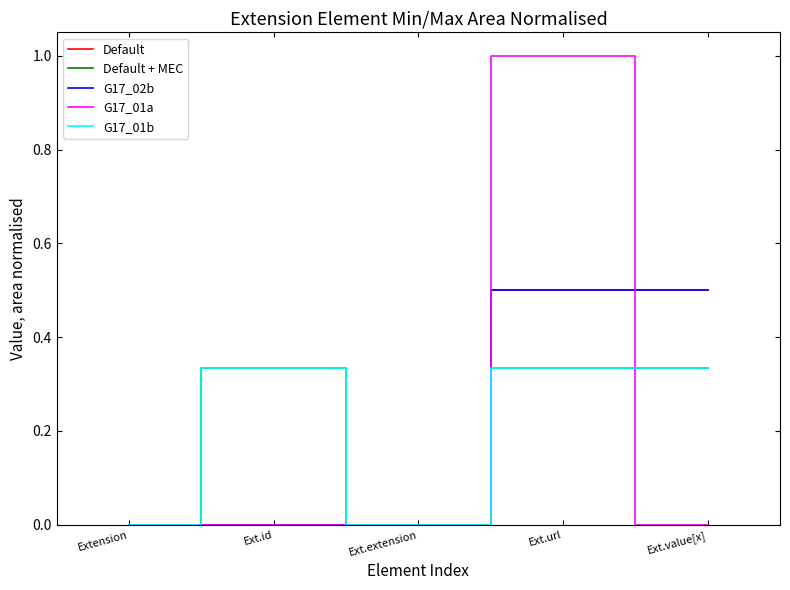

Reading right to left, what are all the values shown in this chart?

Default: Ext.value[x]=0.5	Ext.url=0.5	Ext.extension=0.0	Ext.id=0.0	Extension=0.0
Default + MEC: Ext.value[x]=0.3	Ext.url=0.3	Ext.extension=0.0	Ext.id=0.3	Extension=0.0
G17_02b: Ext.value[x]=0.5	Ext.url=0.5	Ext.extension=0.0	Ext.id=0.0	Extension=0.0
G17_01a: Ext.value[x]=0.0	Ext.url=1.0	Ext.extension=0.0	Ext.id=0.0	Extension=0.0
G17_01b: Ext.value[x]=0.3	Ext.url=0.3	Ext.extension=0.0	Ext.id=0.3	Extension=0.0